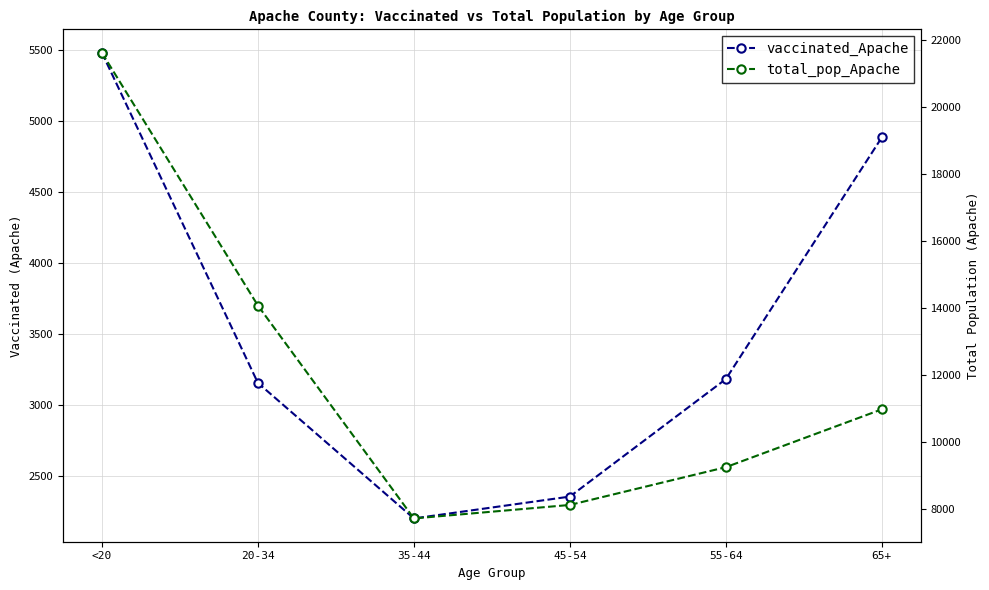

How many series are shown in this chart?

2